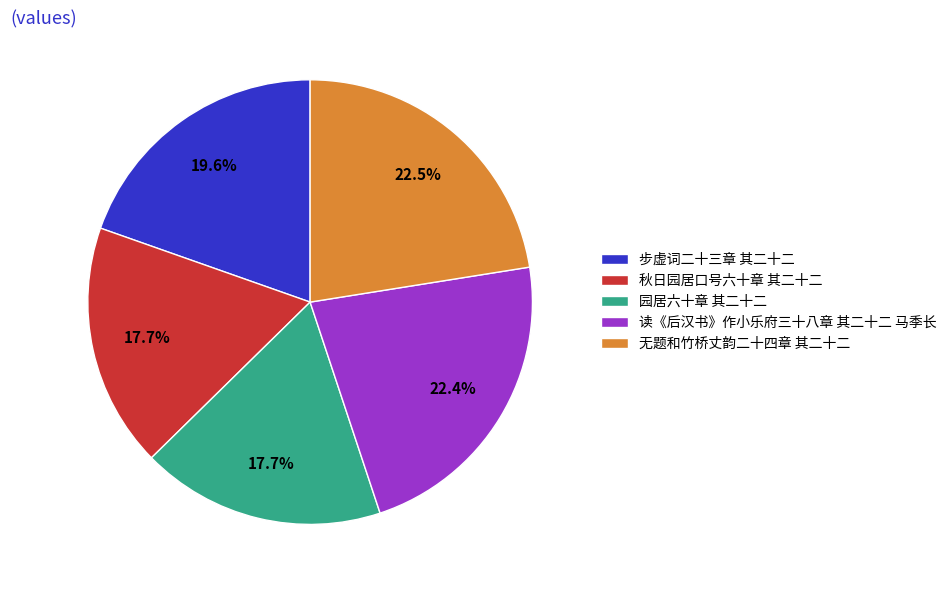

What percentage is NOT represented by 秋日园居口号六十章 其二十二?

82.3%